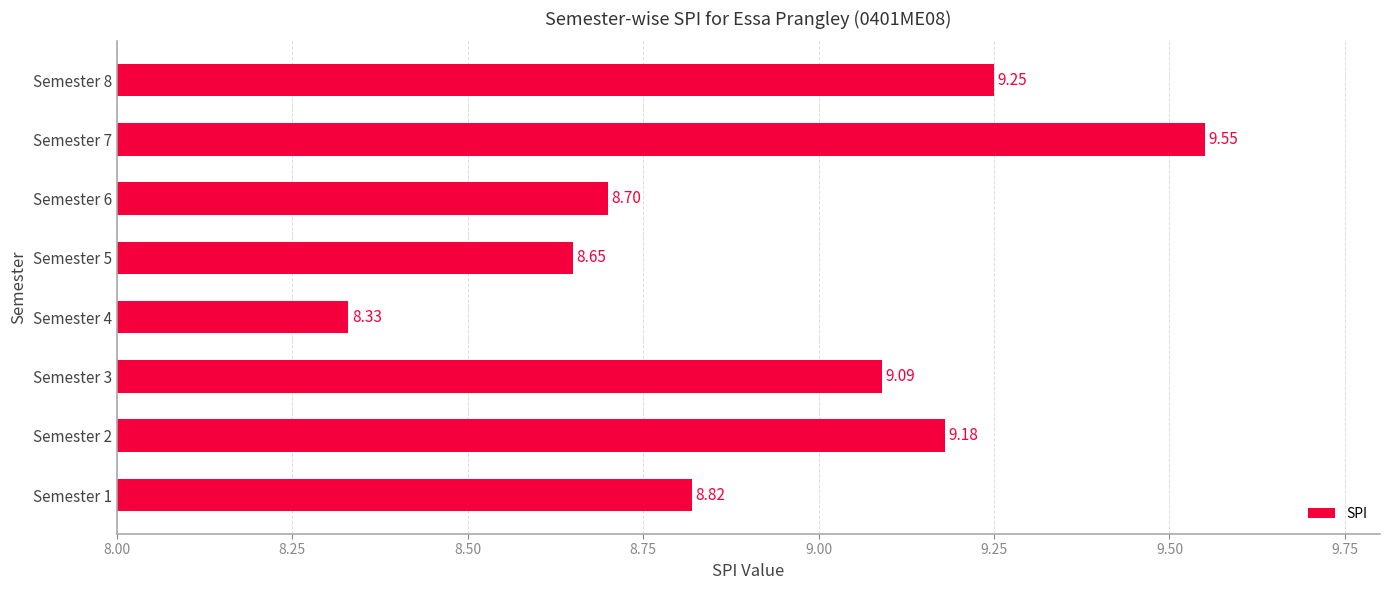

List the labels in order of value, smallest first.

Semester 4, Semester 5, Semester 6, Semester 1, Semester 3, Semester 2, Semester 8, Semester 7